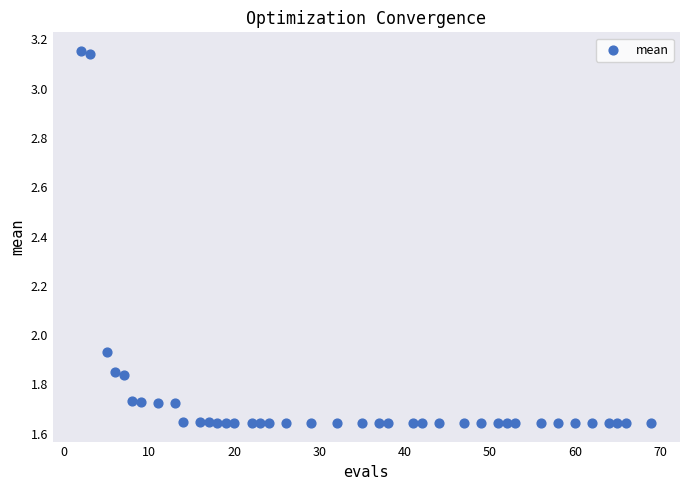

What is the range of Y values (max minus min)?

1.5